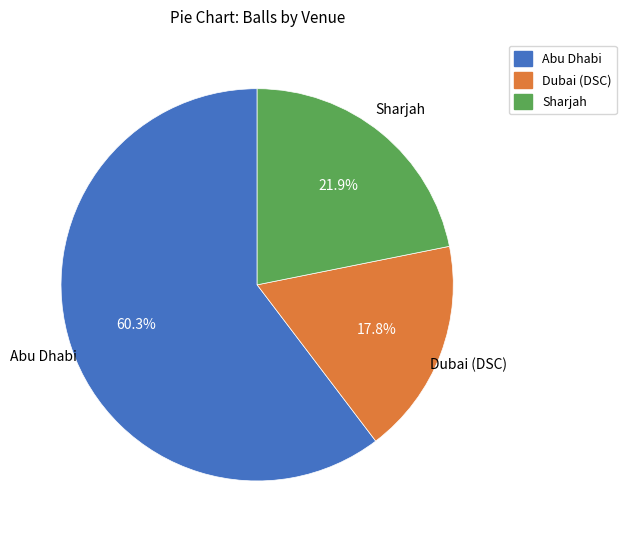

Which slice is the largest?

Abu Dhabi